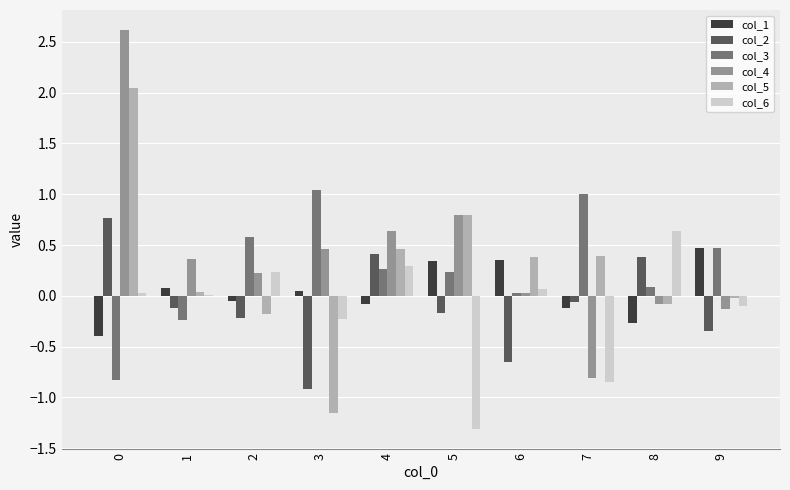

How many values in the col_1 series exceed 0?

5